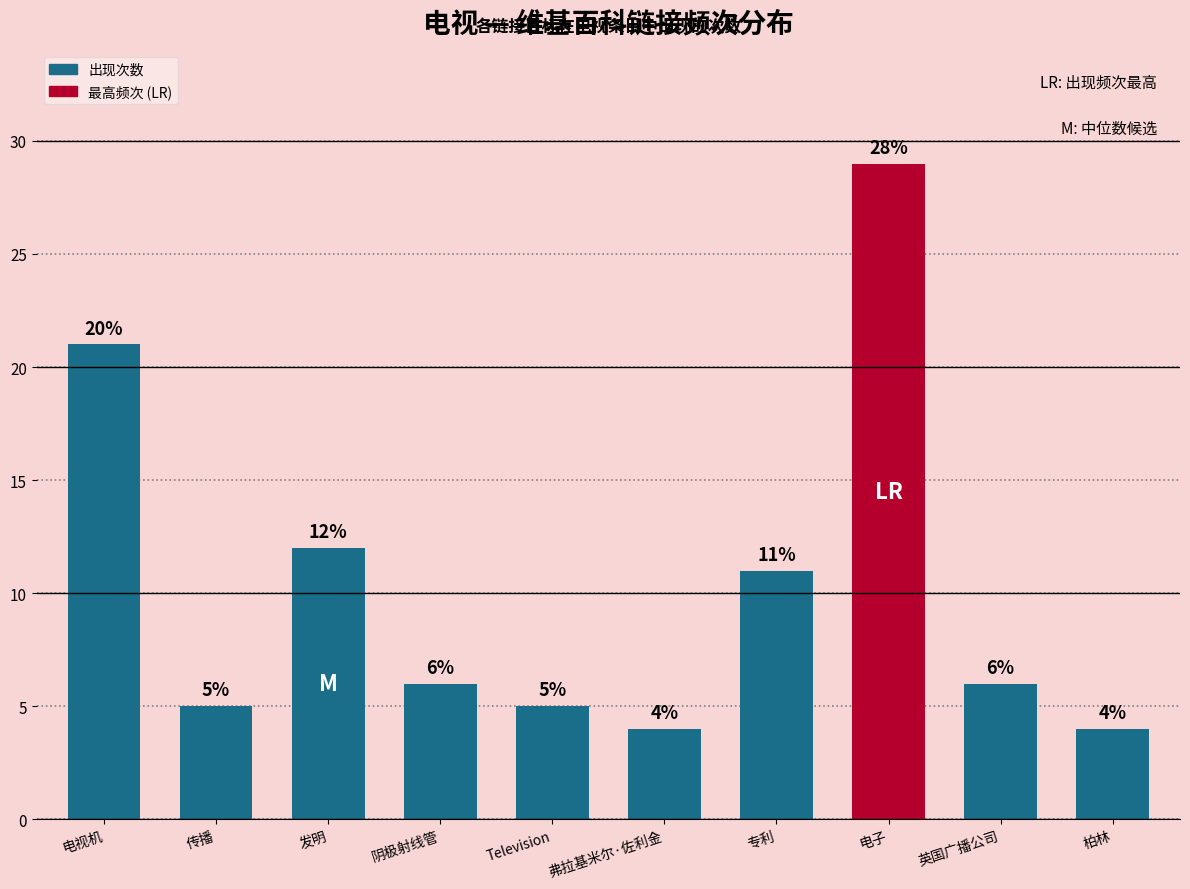

Approximately how many times larger is the value at 英国广播公司 compared to 柏林?

1.5